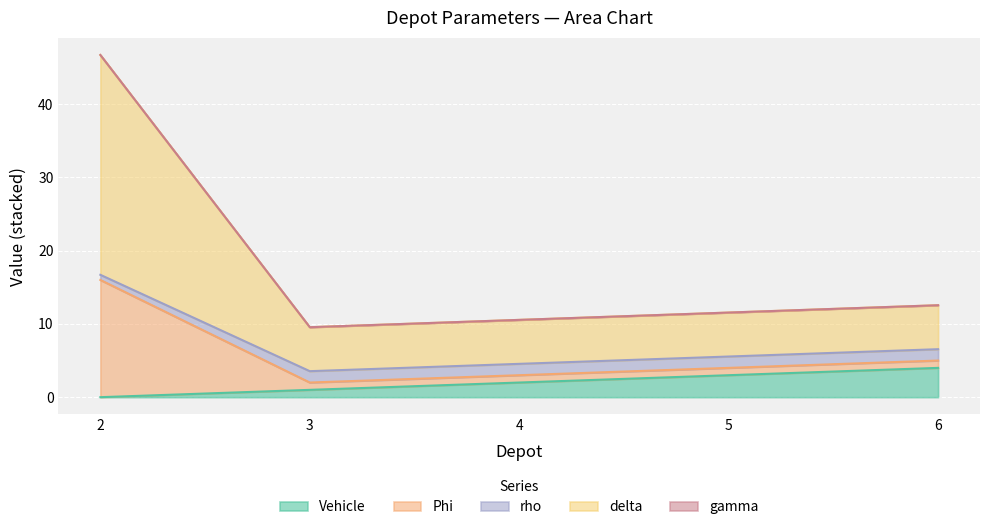

What is the sum of all Vehicle values?

10.0